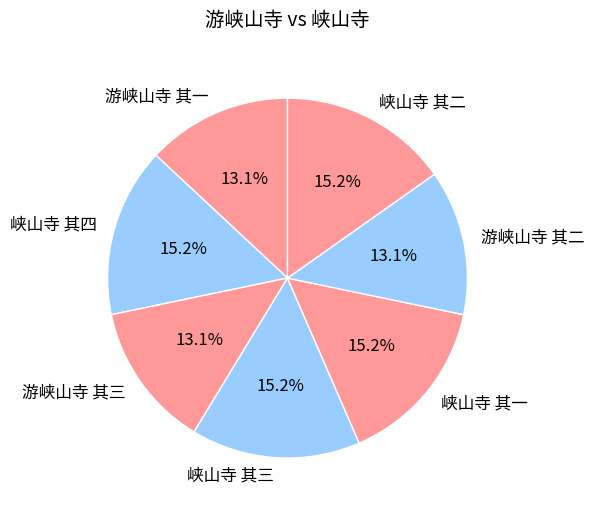

What portion of the pie excludes 峡山寺 其二?

84.8%